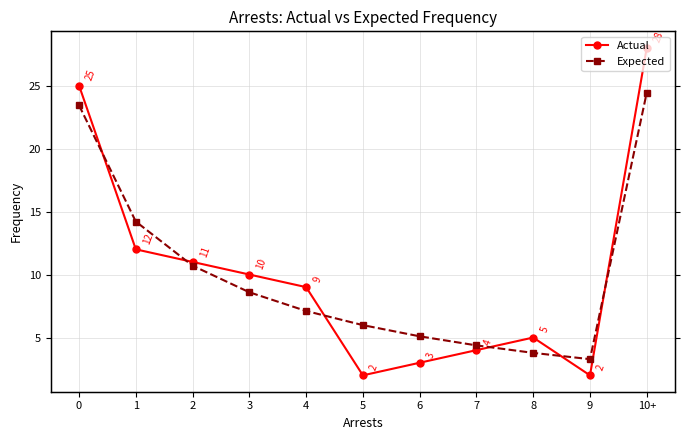

What is the spread (max minus min) of values at 6?

2.1